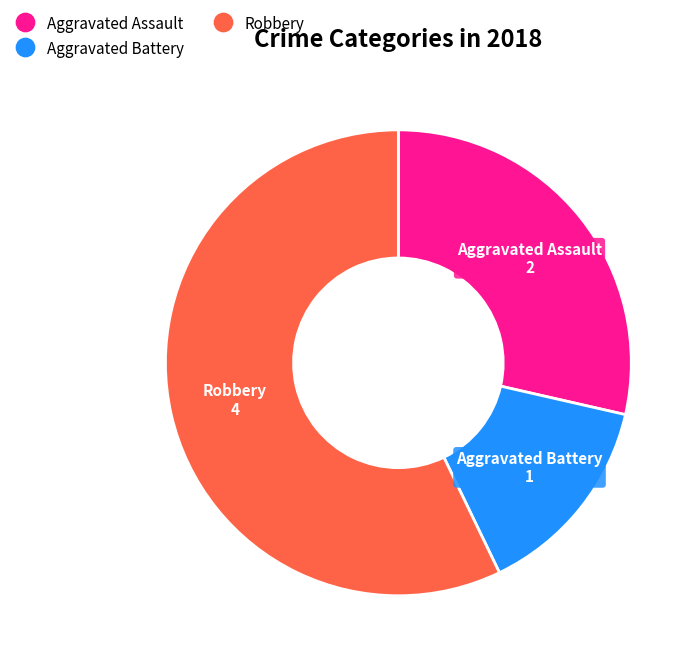

Is there any slice that represents more than half of the pie?

Yes